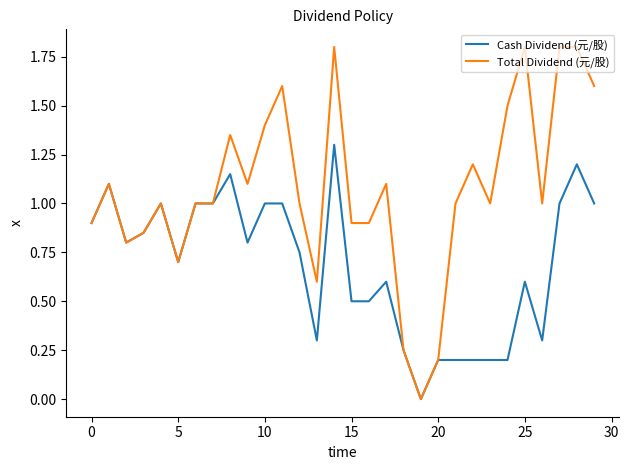

Which series has the widest spread of values?

Total Dividend (元/股)